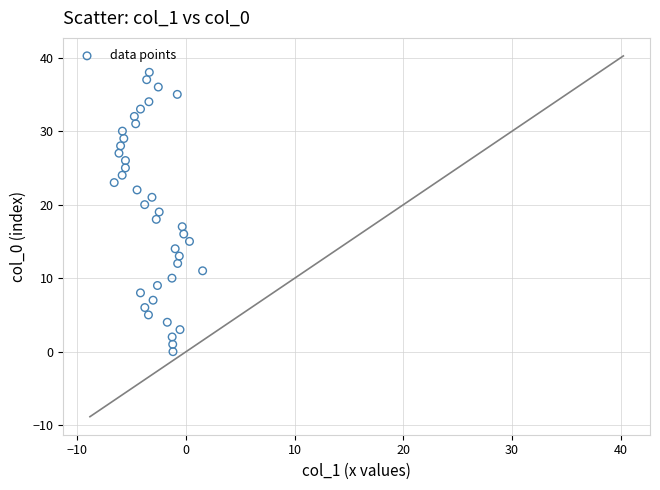

What is the range of Y values (max minus min)?

38